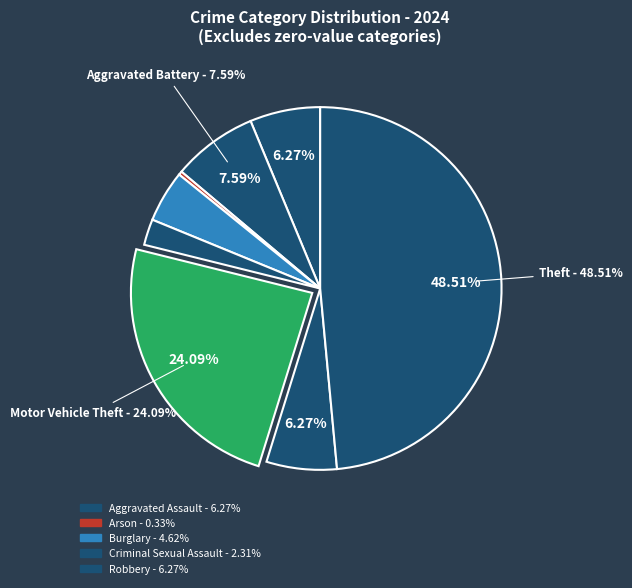

How many slices are in this pie chart?

8